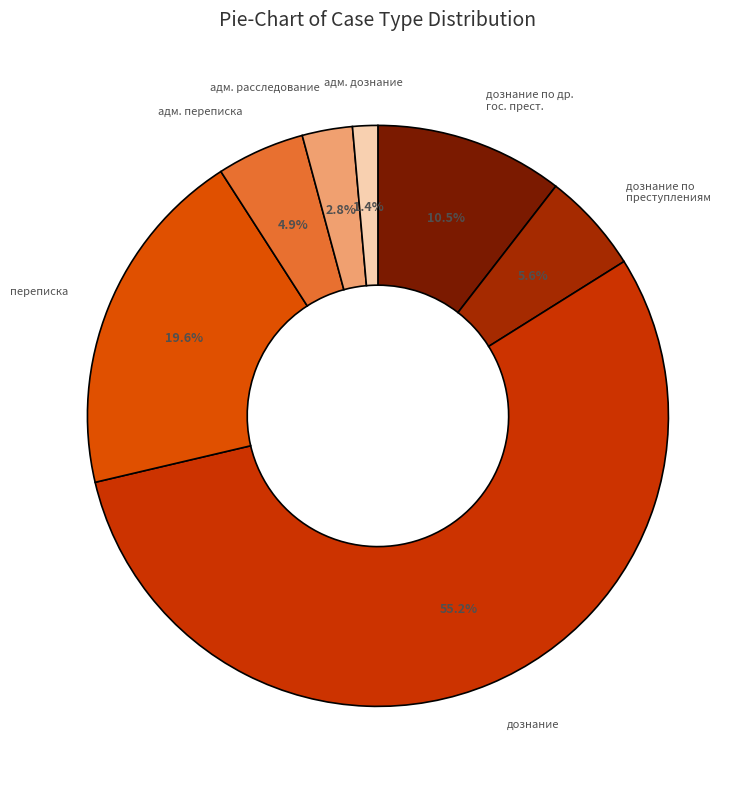

How many segments does this pie chart have?

7